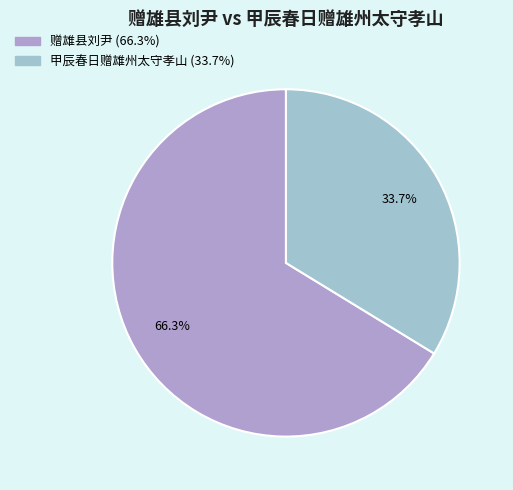

How much of the chart is everything except 赠雄县刘尹?

33.7%